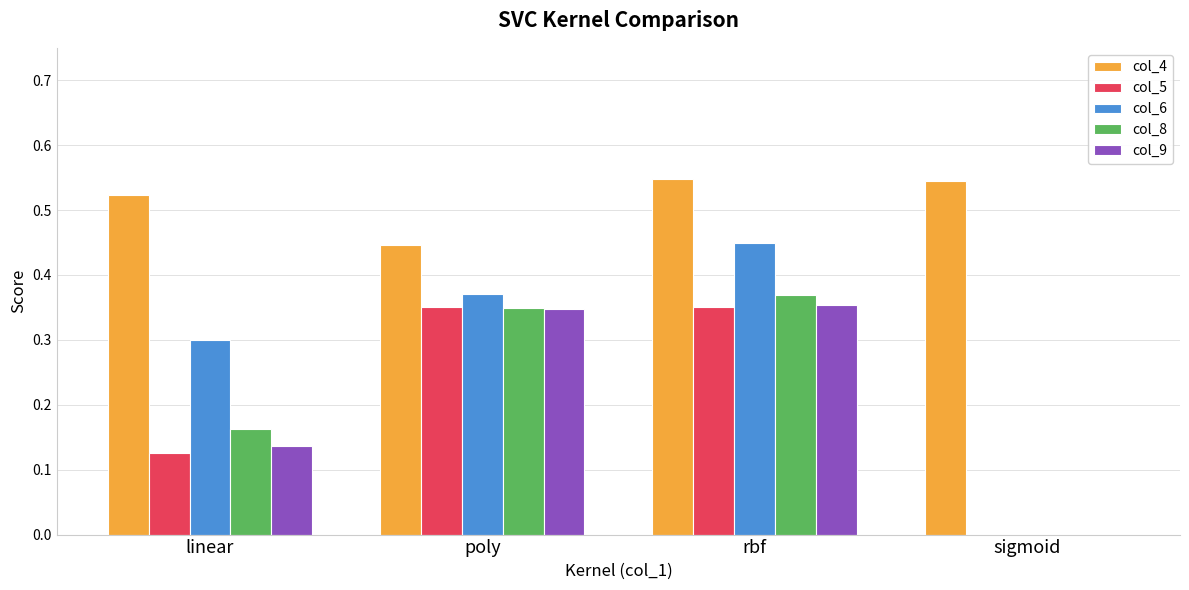

Which series has the widest spread of values?

col_6